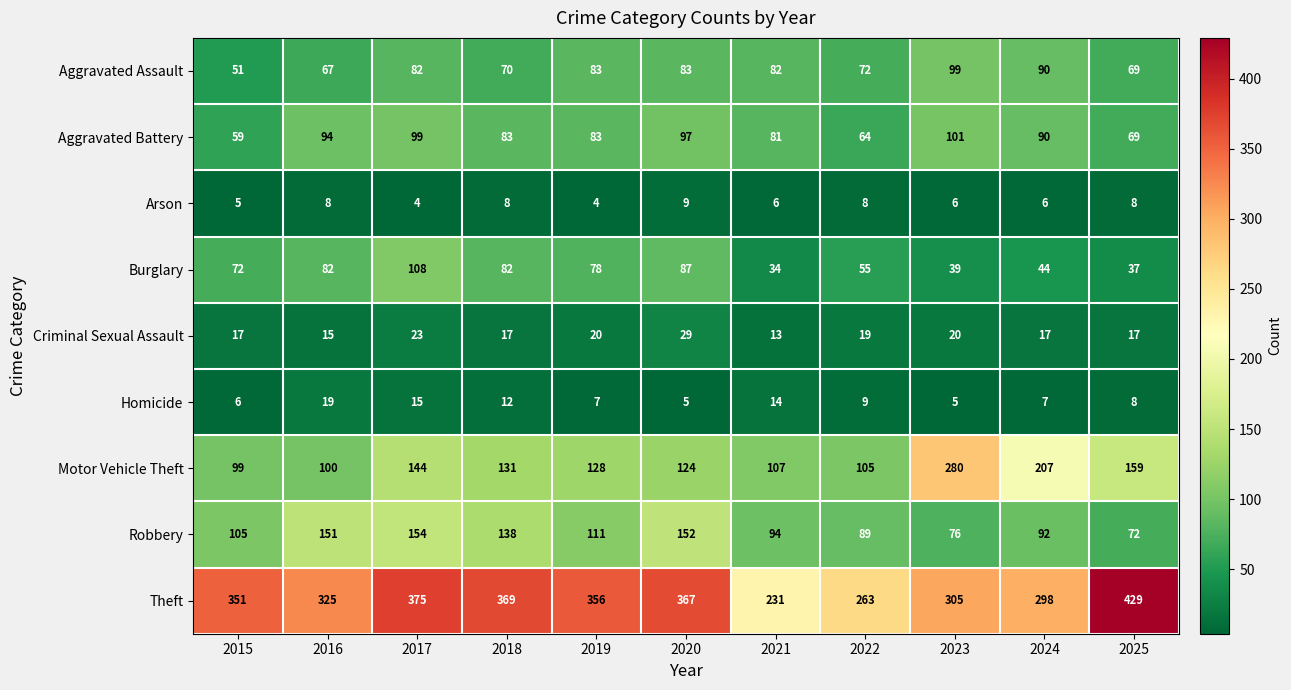

What is the sum of the Motor Vehicle Theft values at 2017 and 2021?

251